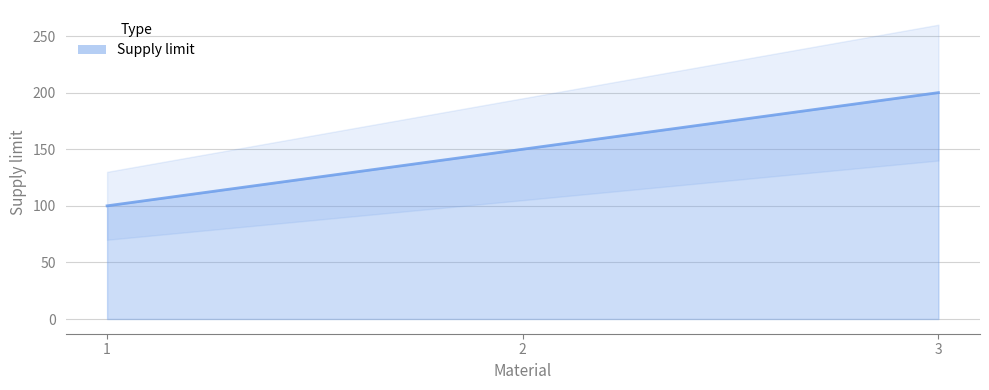

How many data points are less than 150?

1